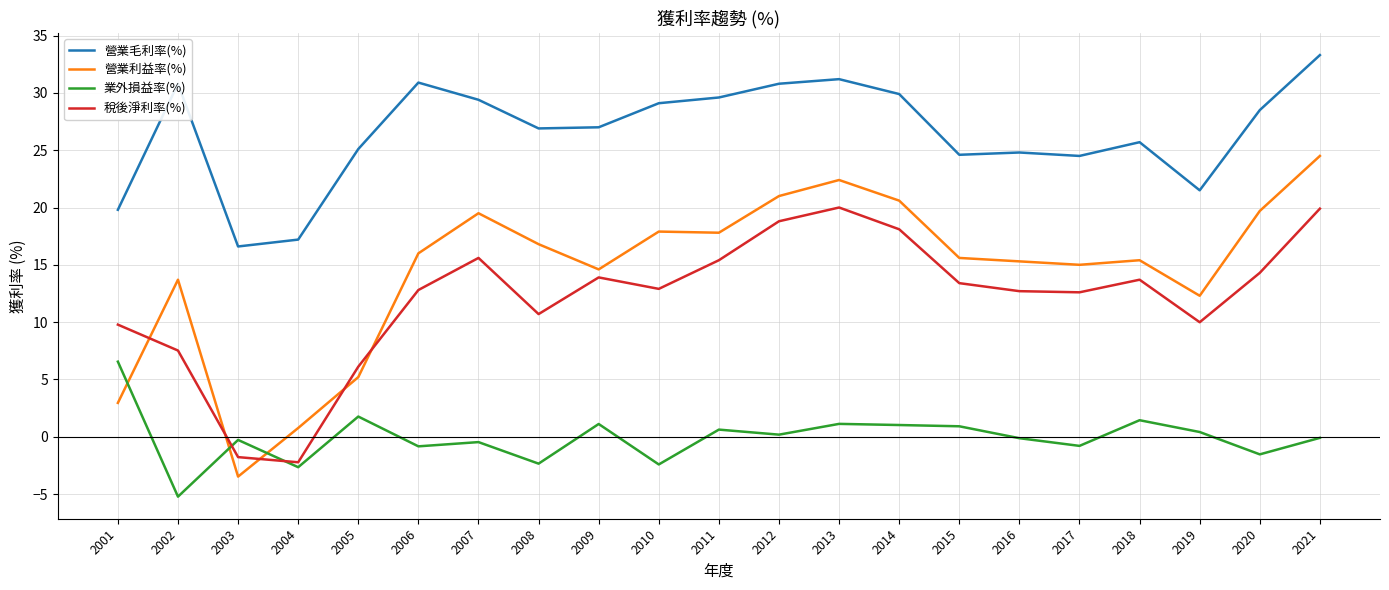

Where does the 稅後淨利率(%) series first go above 12?

2006